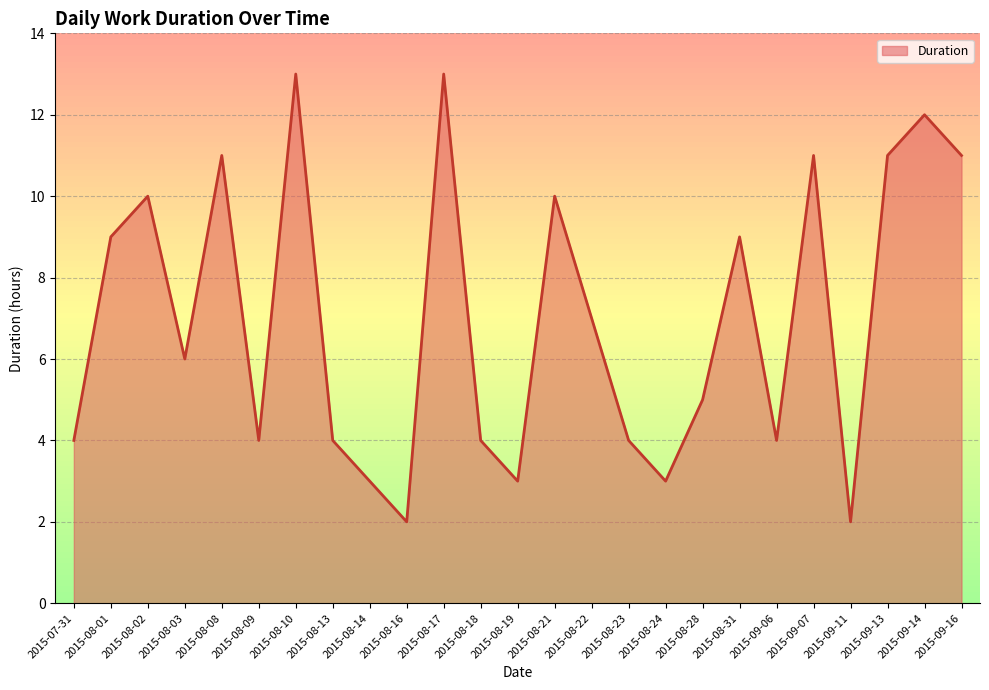

What is the change in value from 2015-08-19 to 2015-09-13?

+8